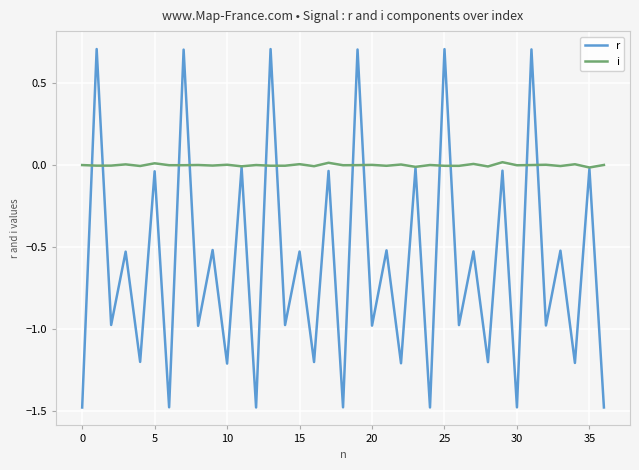

List the series in order of their peak value, highest first.

r, i